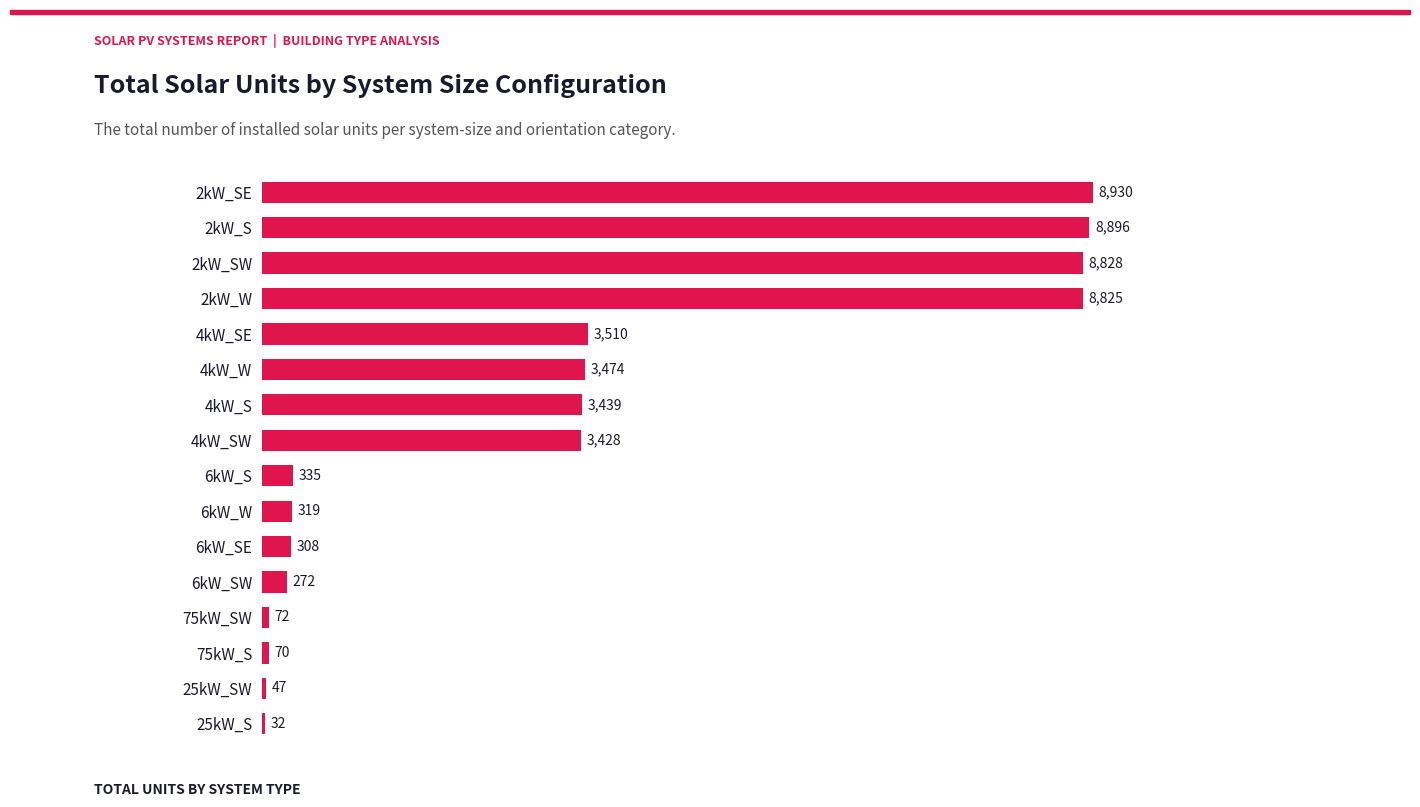

Count the number of categories in the chart.

16